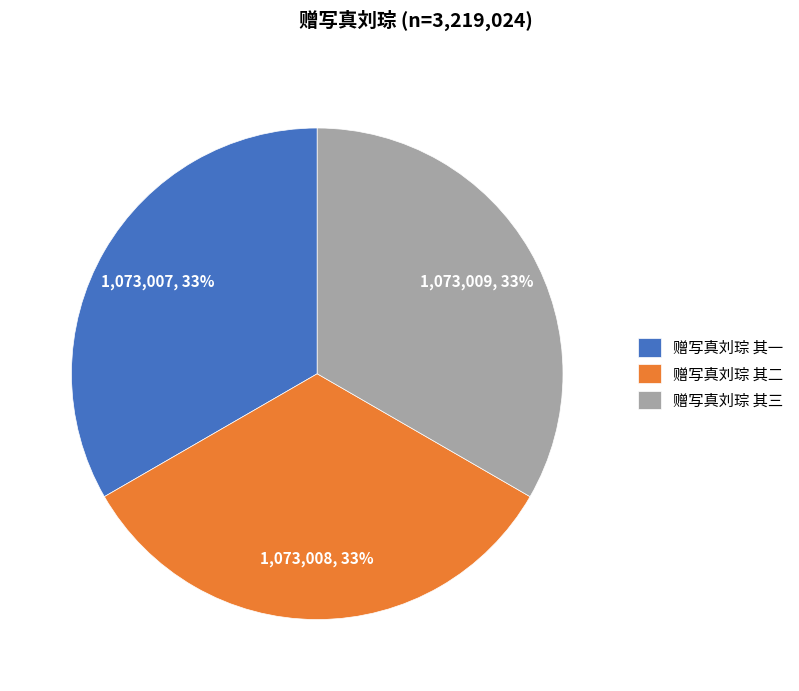

Does any single category account for the majority?

No